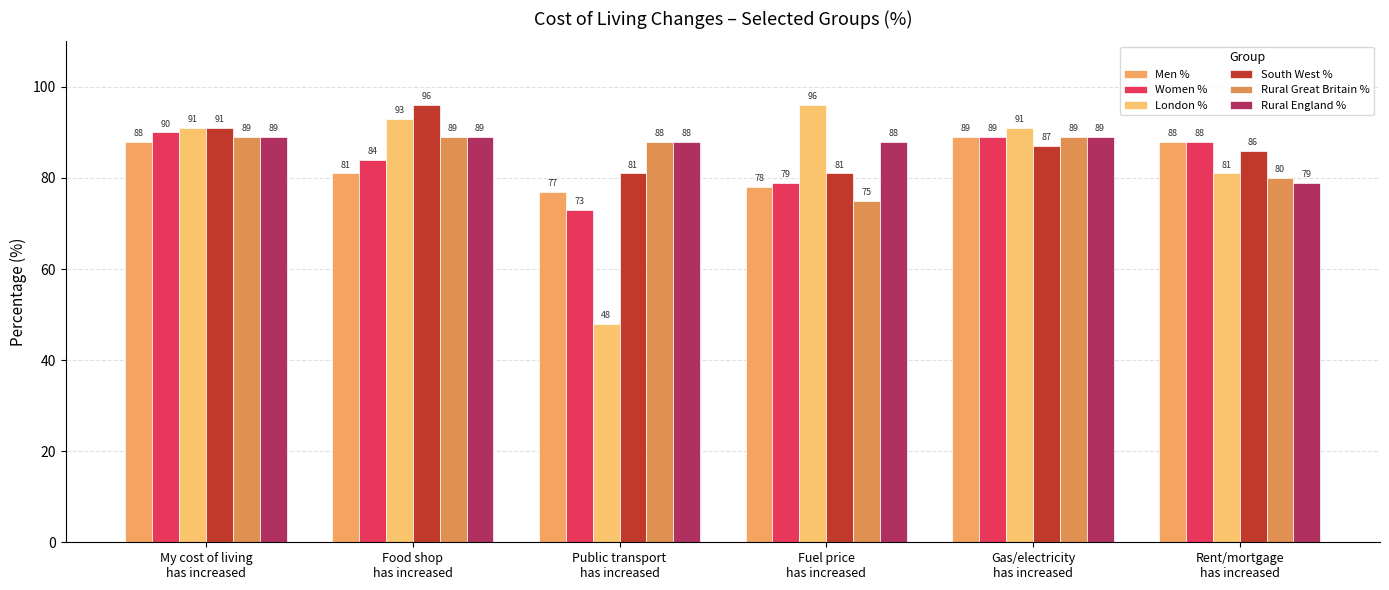

Are the bars grouped side by side (vs. stacked)?

Yes